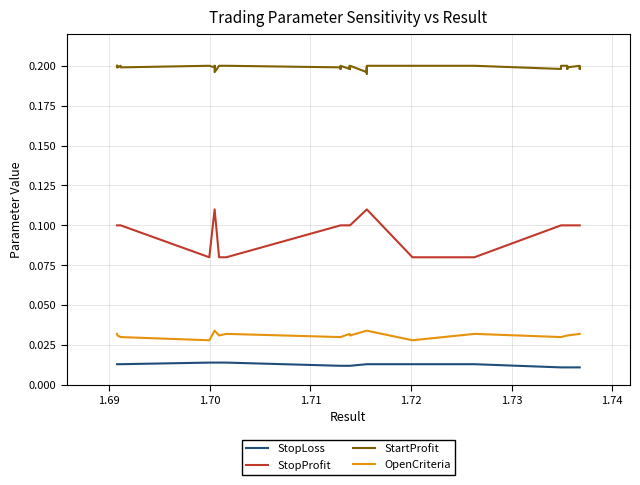

At how many categories does at least one series exceed 0?

40